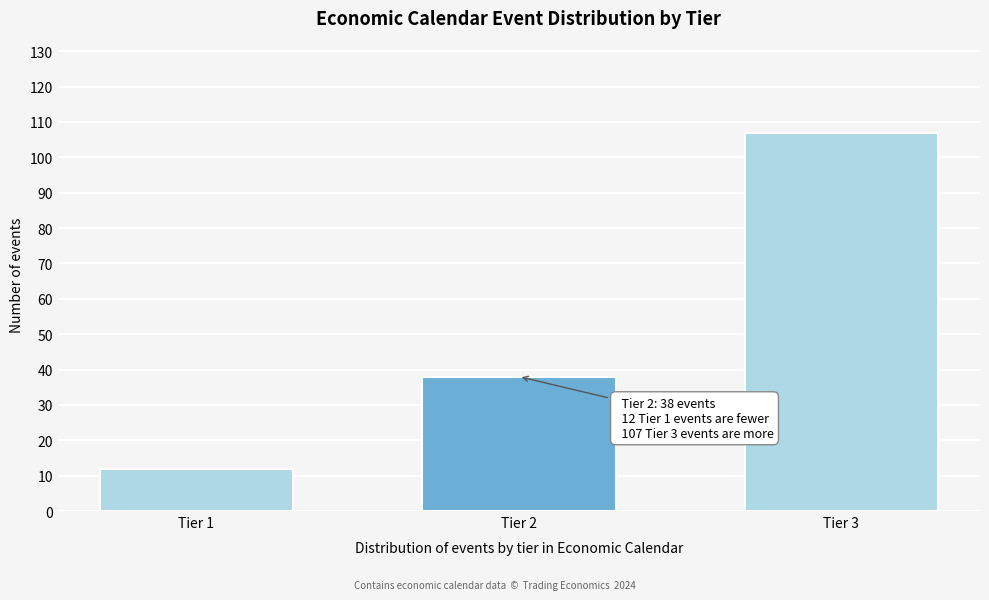

Reading left to right, extract all data points from this chart.

12	38	107